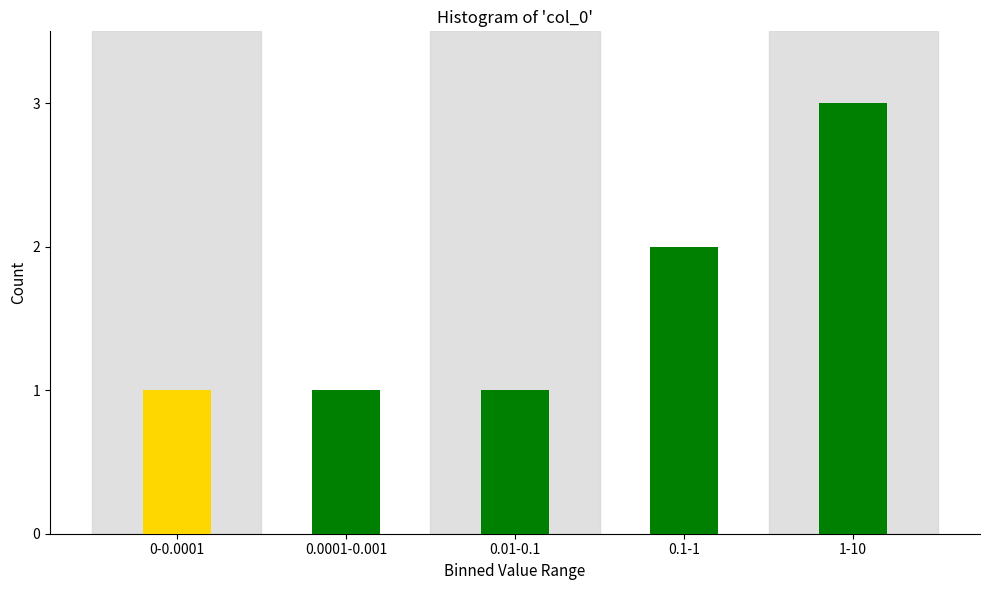

Reading left to right, extract all data points from this chart.

0-0.0001=1	0.0001-0.001=1	0.01-0.1=1	0.1-1=2	1-10=3